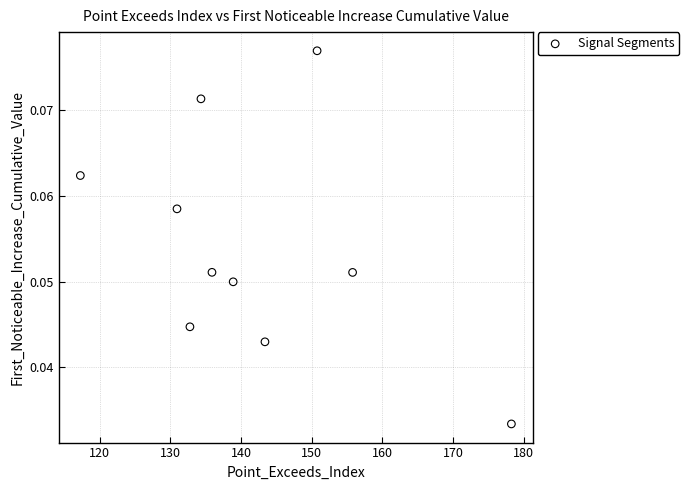

What is the range of X values (max minus min)?

61.0